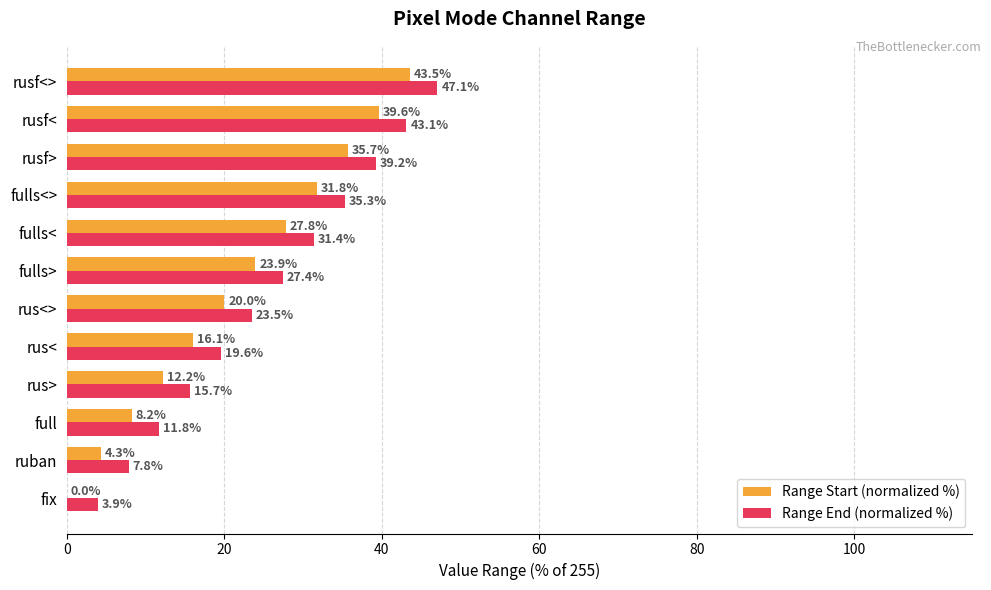

What are all the series names shown in the legend?

Range Start (normalized %), Range End (normalized %)